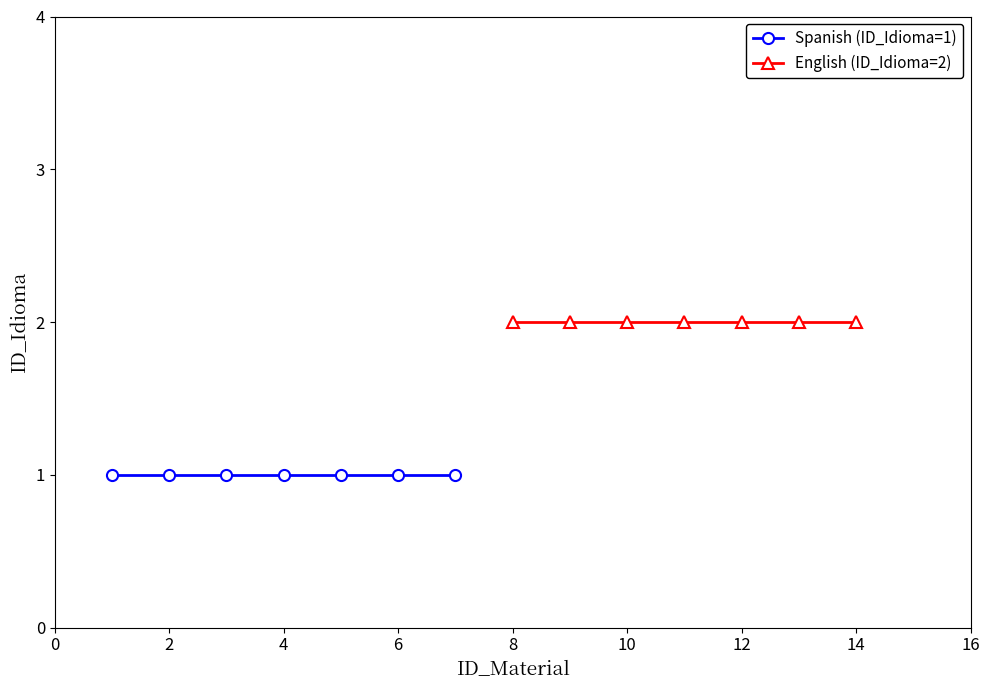

What is the average value of the English (ID_Idioma=2) series?

2